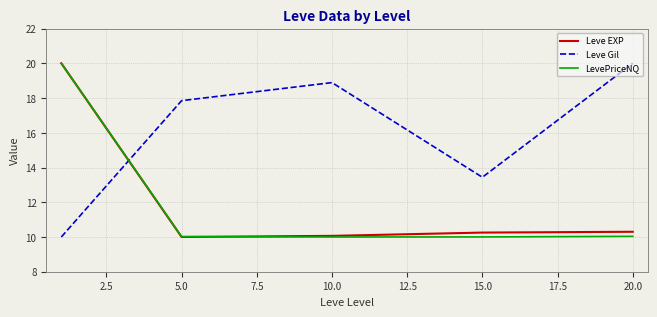

What is the maximum value shown in the chart?

20.0